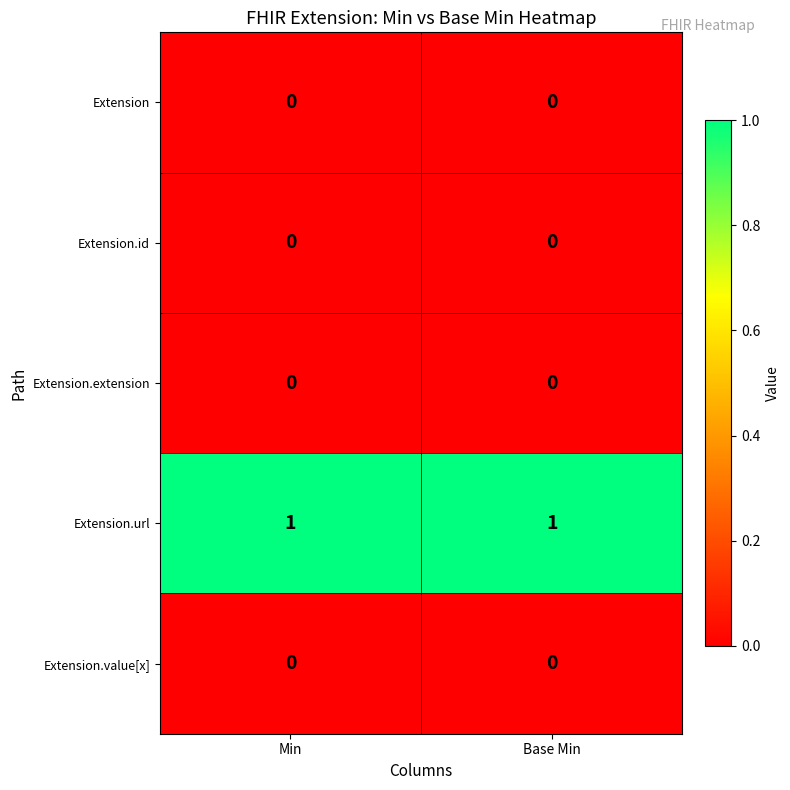

How many series are shown in this chart?

5